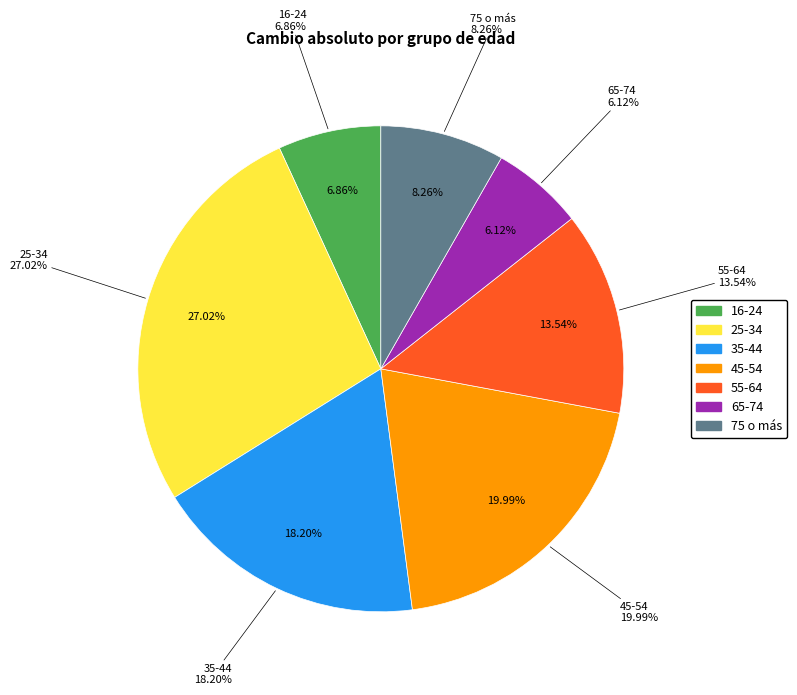

What is the ratio of the value at 55-64 to the value at 45-54?

0.7